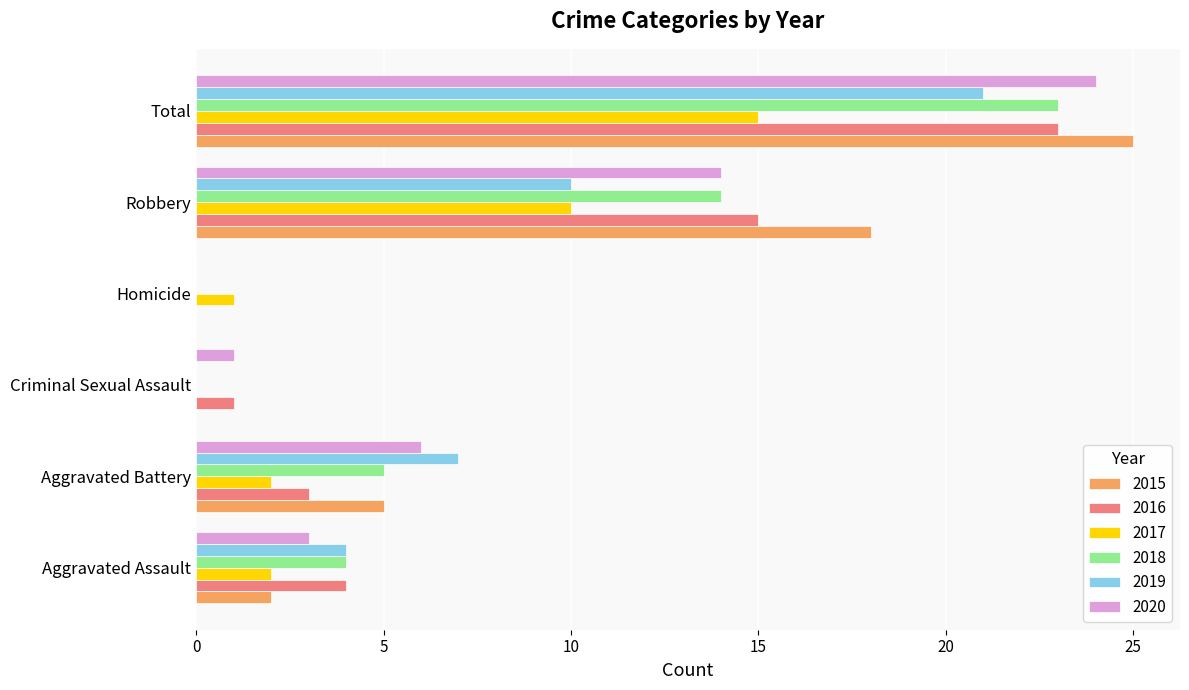

What is the sum of all 2020 values?

48